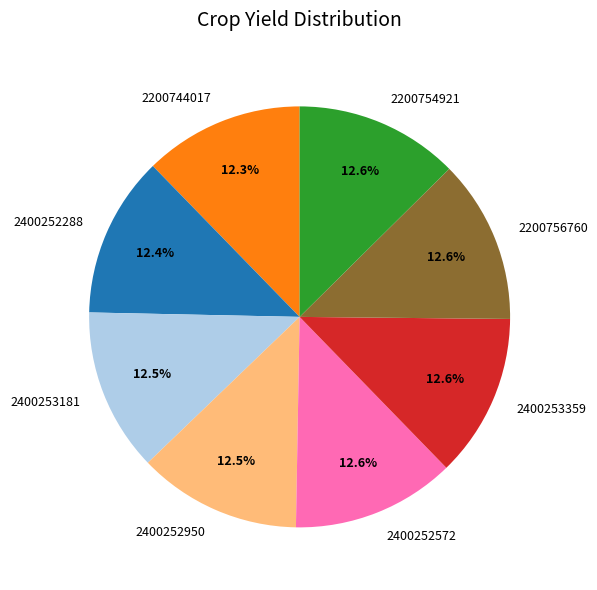

To the nearest percent, what portion does 2200744017 represent?

12%